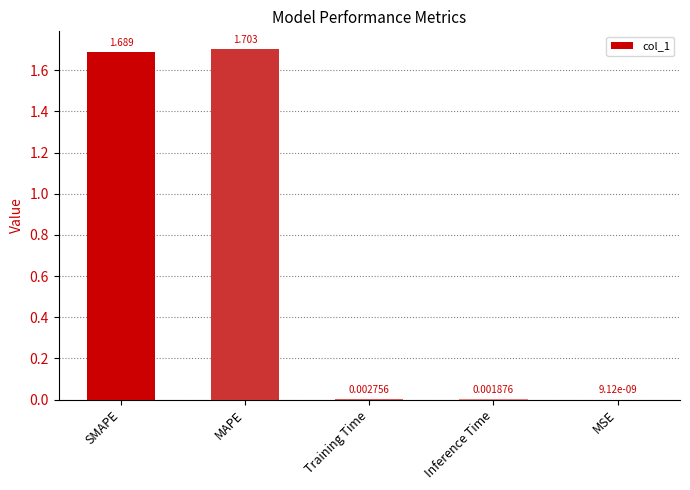

Which has a higher value, Training Time or Inference Time?

Training Time